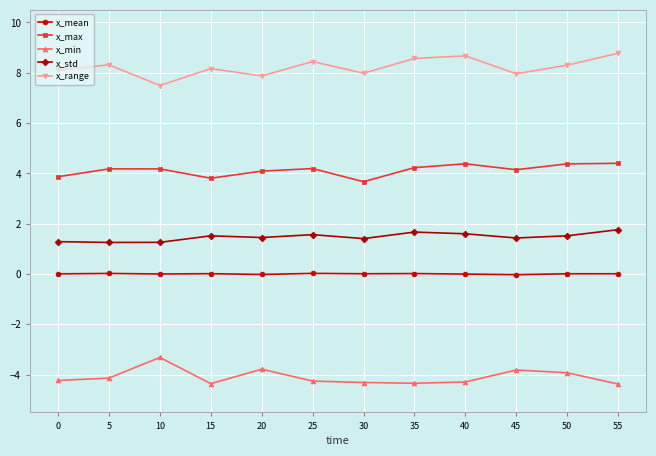

Rank the series by their maximum value, from lowest to highest.

x_min, x_mean, x_std, x_max, x_range